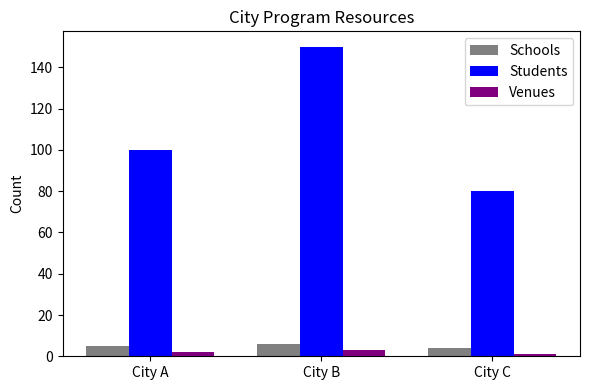

True or false: Students has a value of 45 at City C.

False